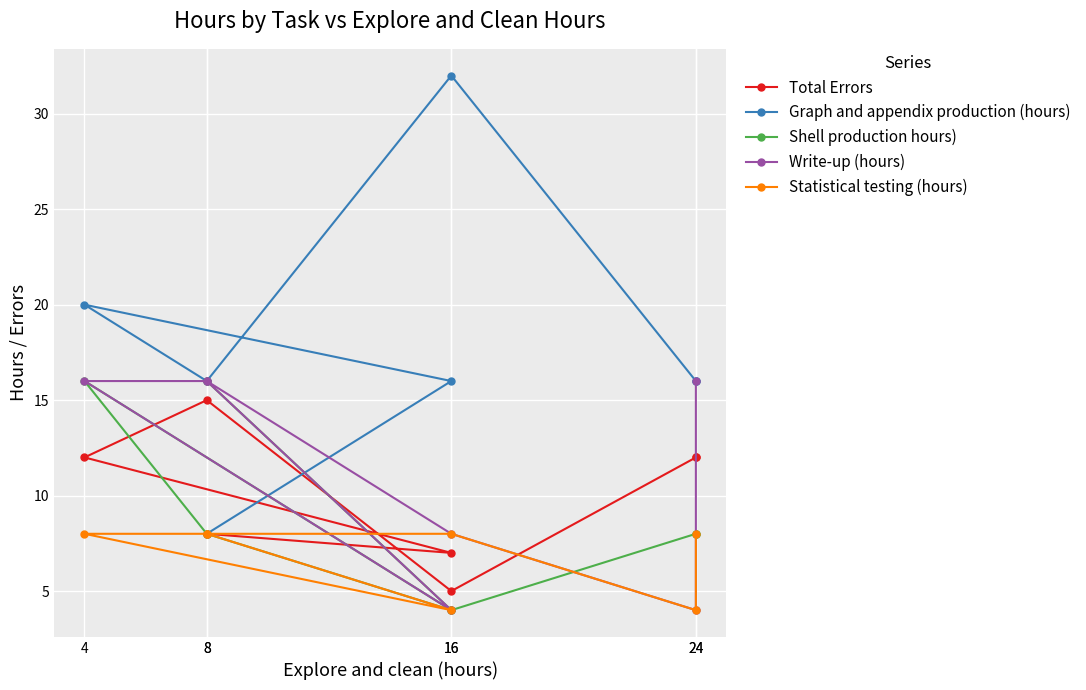

Reading right to left, what are all the values shown in this chart?

Total Errors: 24=12	24=12	16=5	8=15	4=12	16=7	8=8
Graph and appendix production (hours): 24=16	24=16	16=32	8=16	4=20	16=16	8=8
Shell production hours): 24=8	24=8	16=4	8=8	4=16	16=4	8=16
Write-up (hours): 24=16	24=4	16=8	8=16	4=16	16=4	8=16
Statistical testing (hours): 24=8	24=4	16=8	8=8	4=8	16=4	8=8